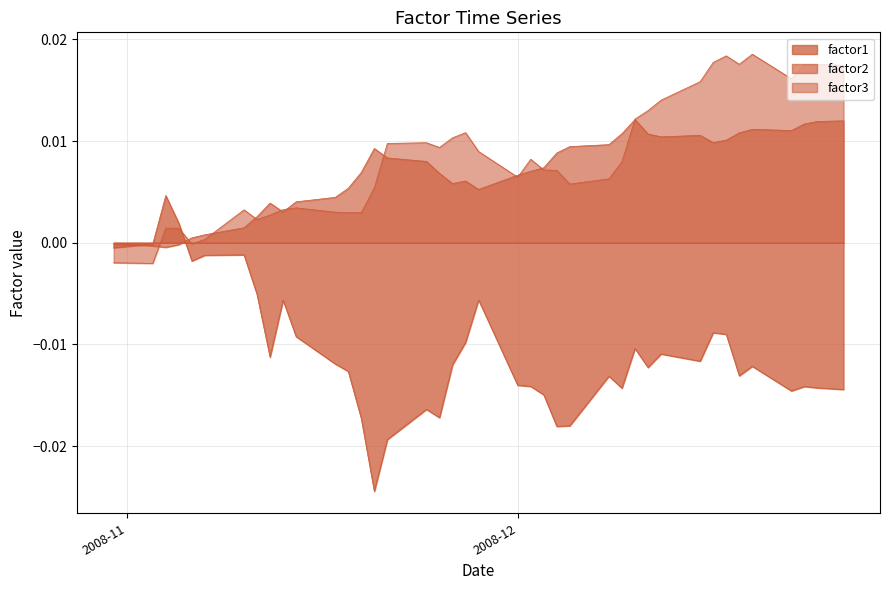

True or false: factor1 has a value of -0.0 at 2008-11-14.

True